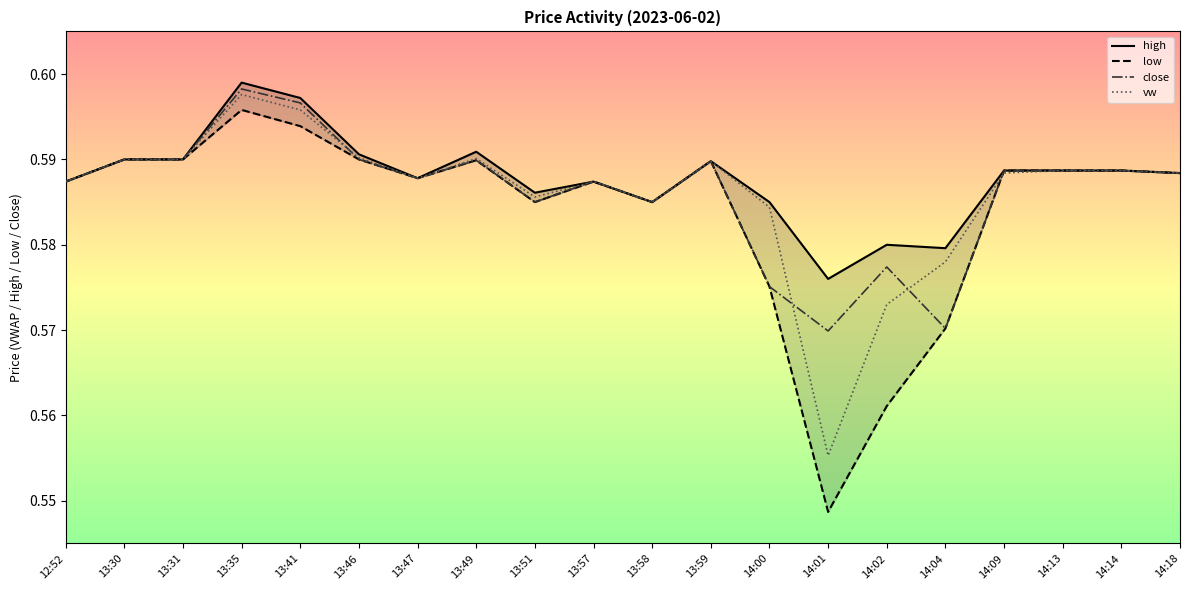

Which series has the largest range (max minus min)?

low